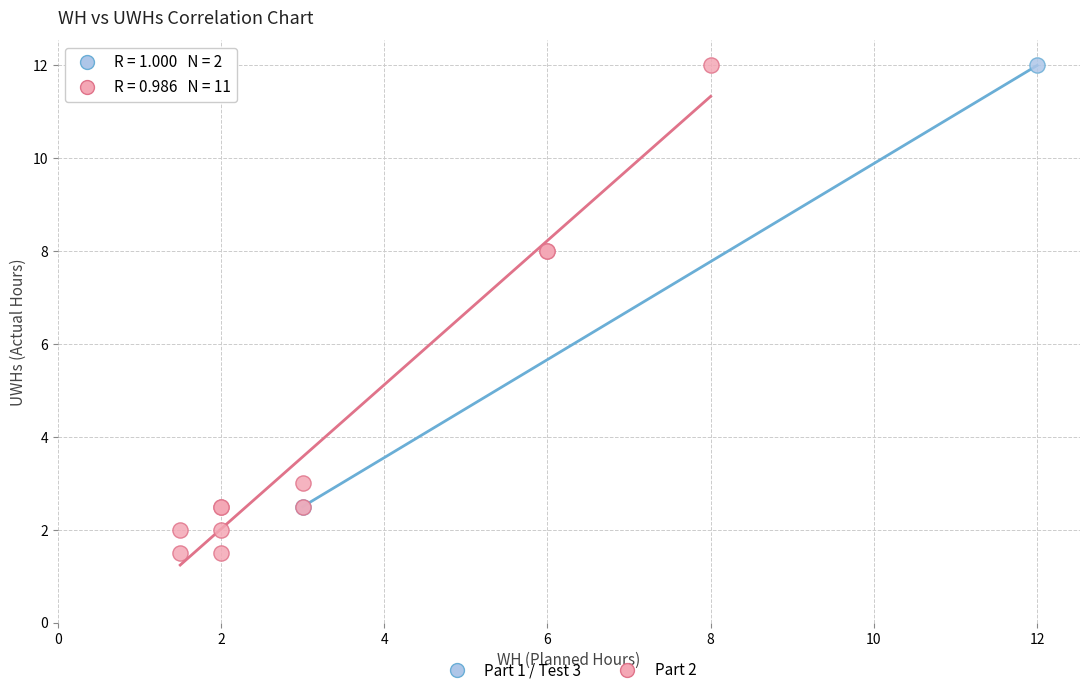

Which series reaches the minimum Y coordinate?

Part 2